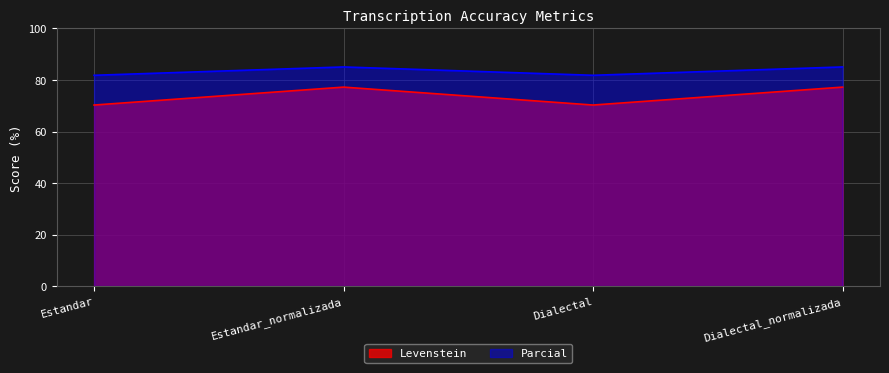

What is the difference between the maximum and second lowest values in the Parcial series?

3.2